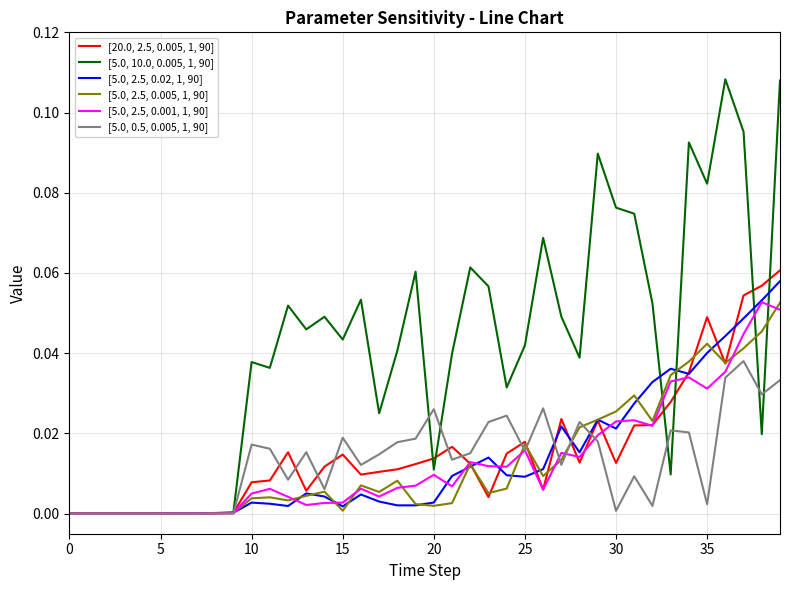

Which series has the largest total across all categories?

[5.0, 10.0, 0.005, 1, 90]